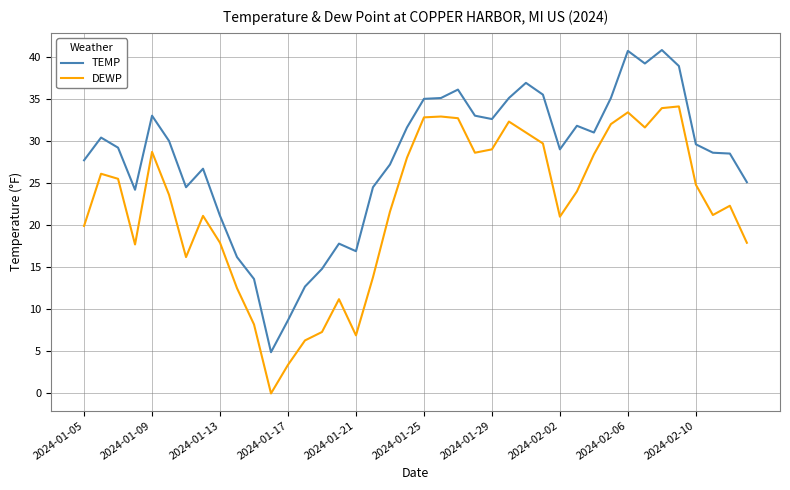

True or false: TEMP and DEWP intersect in this chart.

False